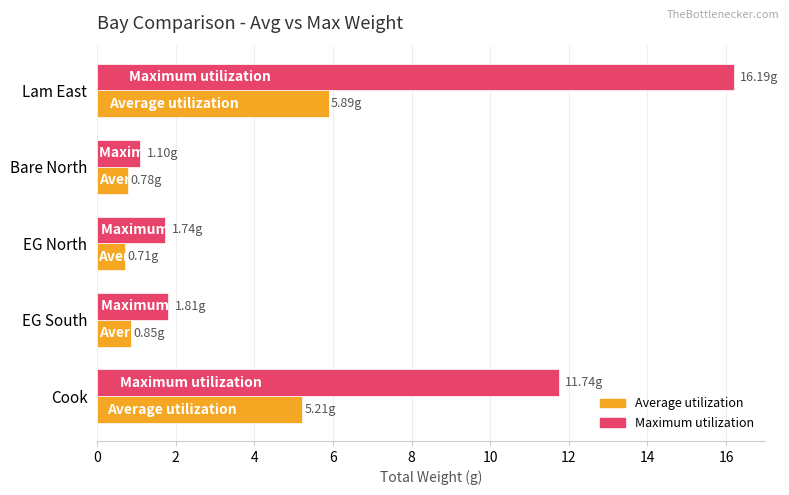

List the series in order of their overall mean, lowest first.

Average utilization, Maximum utilization